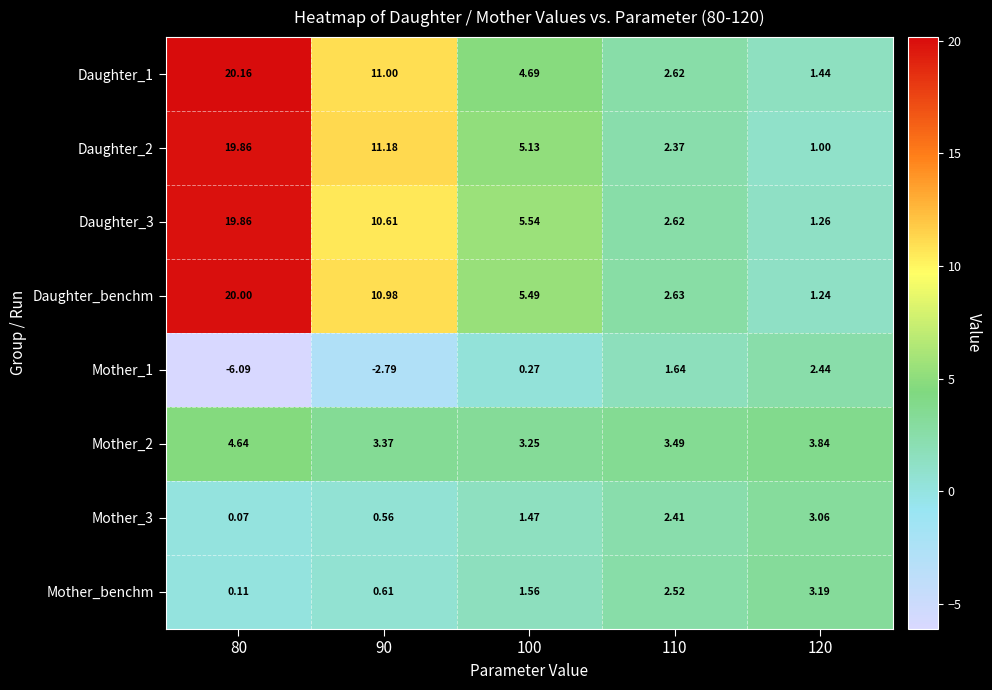

Is the value of Mother_1 at 100 greater than the value of Daughter_benchm at 90?

No